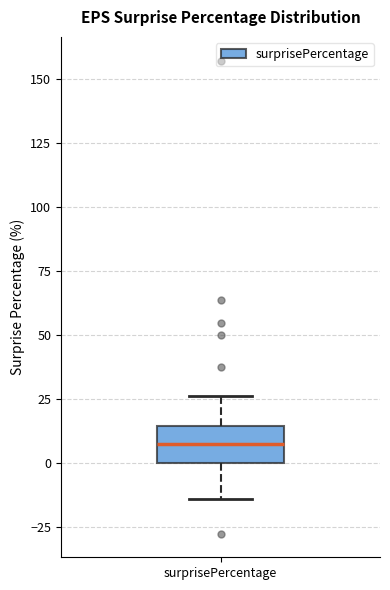

Where does the median line of the box for surprisePercentage sit on the y-axis? The values are not printed on the chart, so give them approximately, as read against the axis.

5